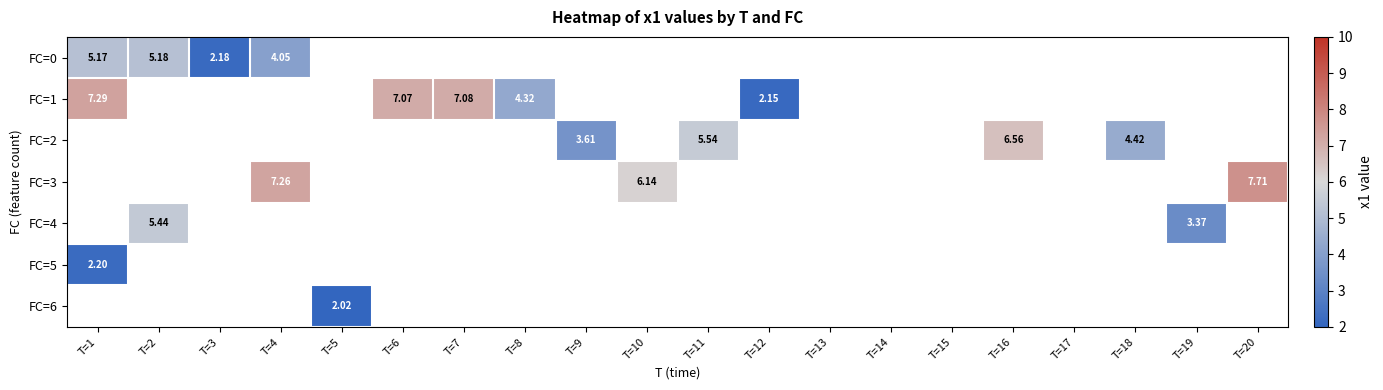

How many values in FC=0 are above zero?

4